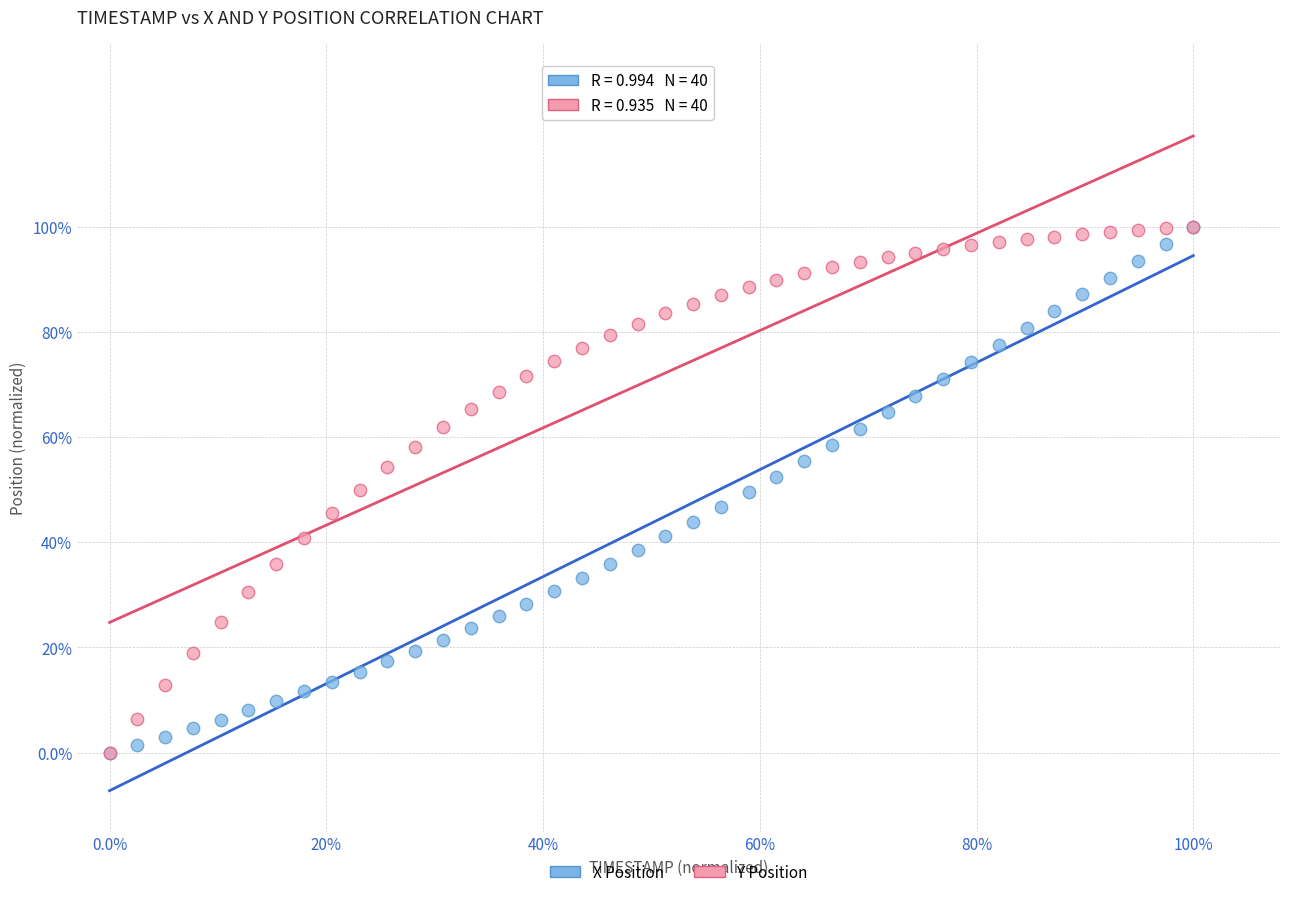

What are all the series names shown in the legend?

X Position, Y Position